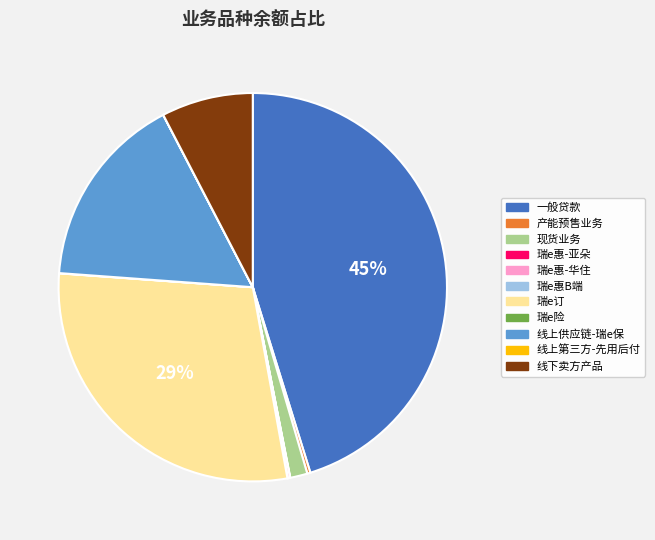

To the nearest percent, what is the difference between the largest and smallest slice percentages?

45%